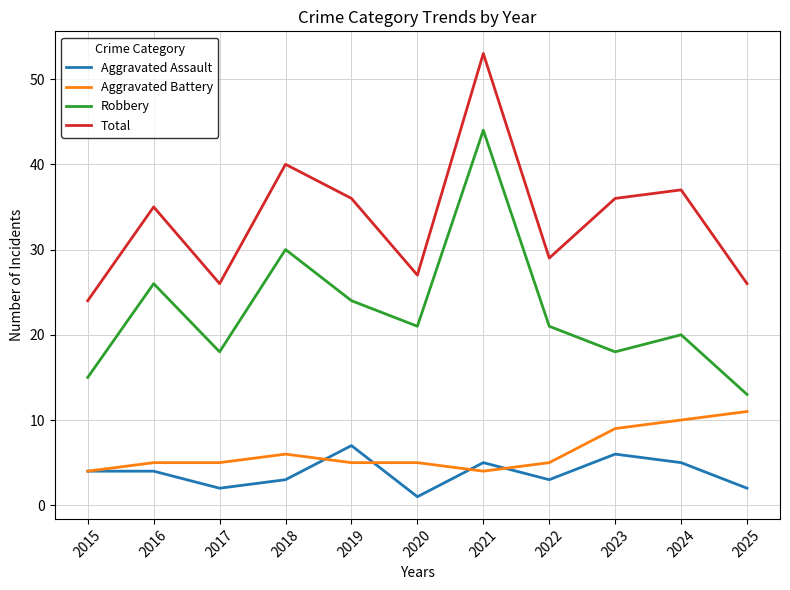

List the series in order of their peak value, highest first.

Total, Robbery, Aggravated Battery, Aggravated Assault